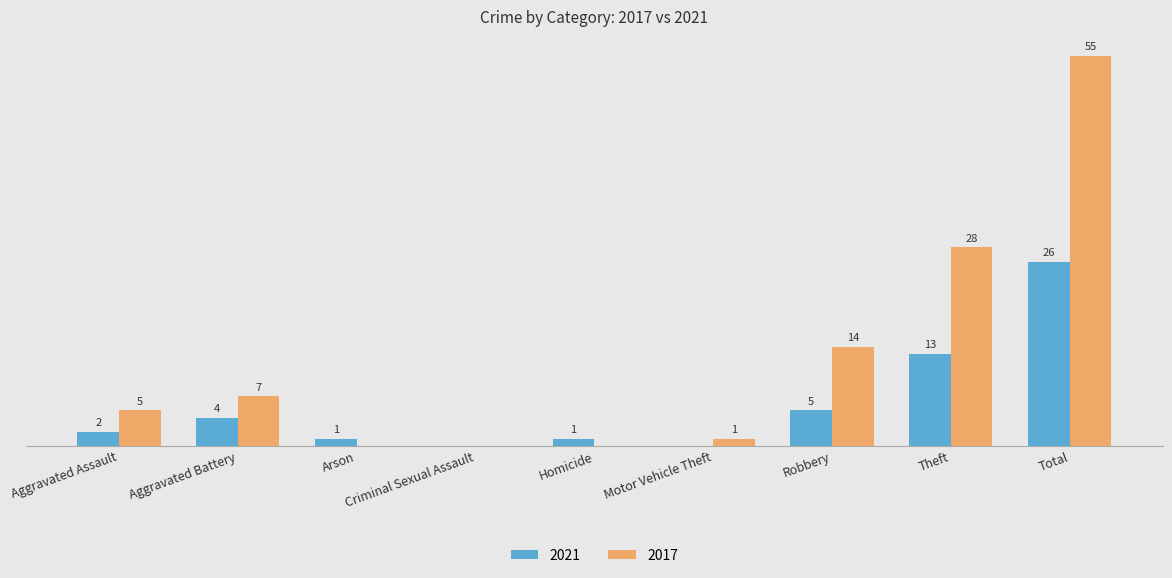

At which label does 2017 reach its peak?

Total